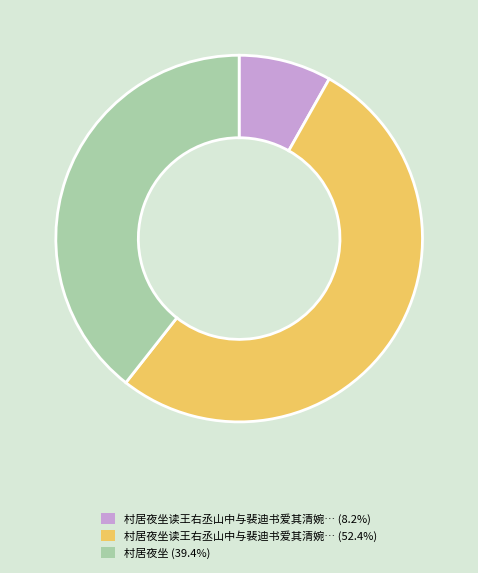

Is there a majority slice in this chart?

Yes